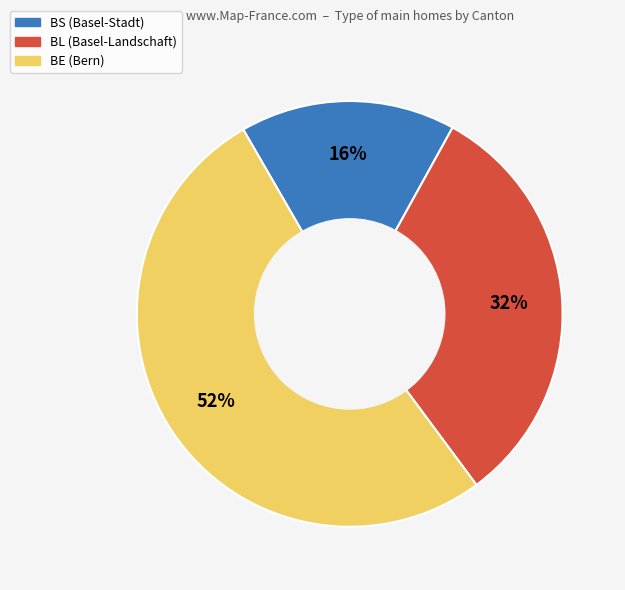

Do BS and BE together represent more than half of the pie?

Yes